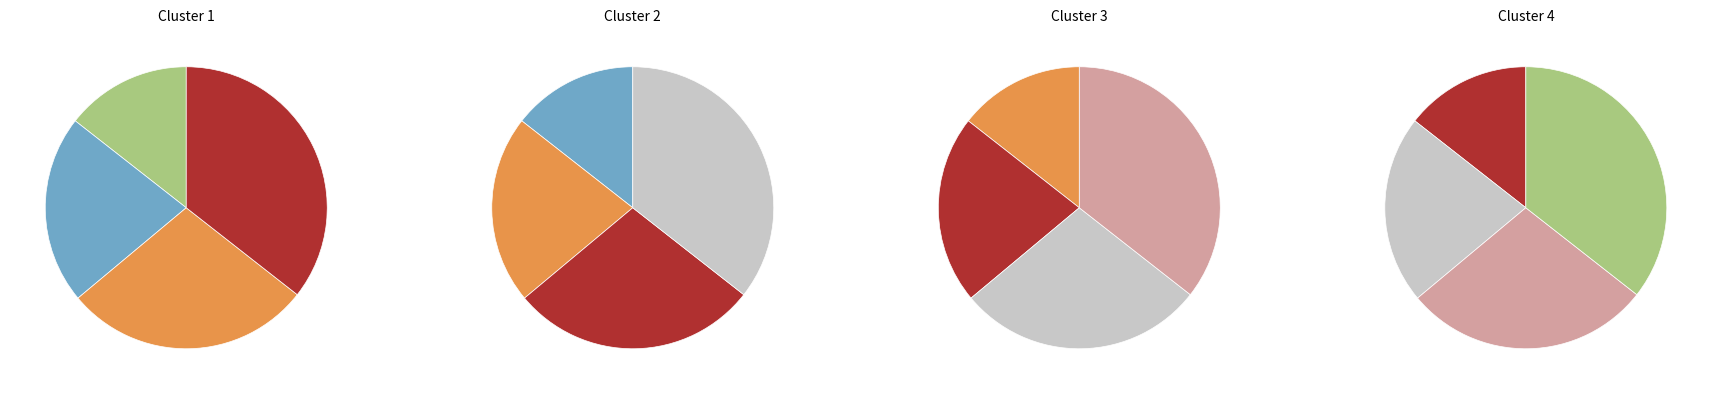

To the nearest percent, what is the difference between the largest and smallest slice percentages?

21%